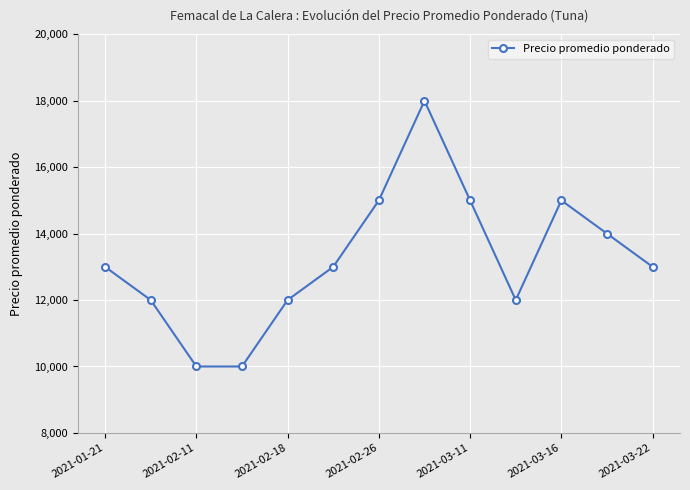

What is the smallest value displayed?

10000